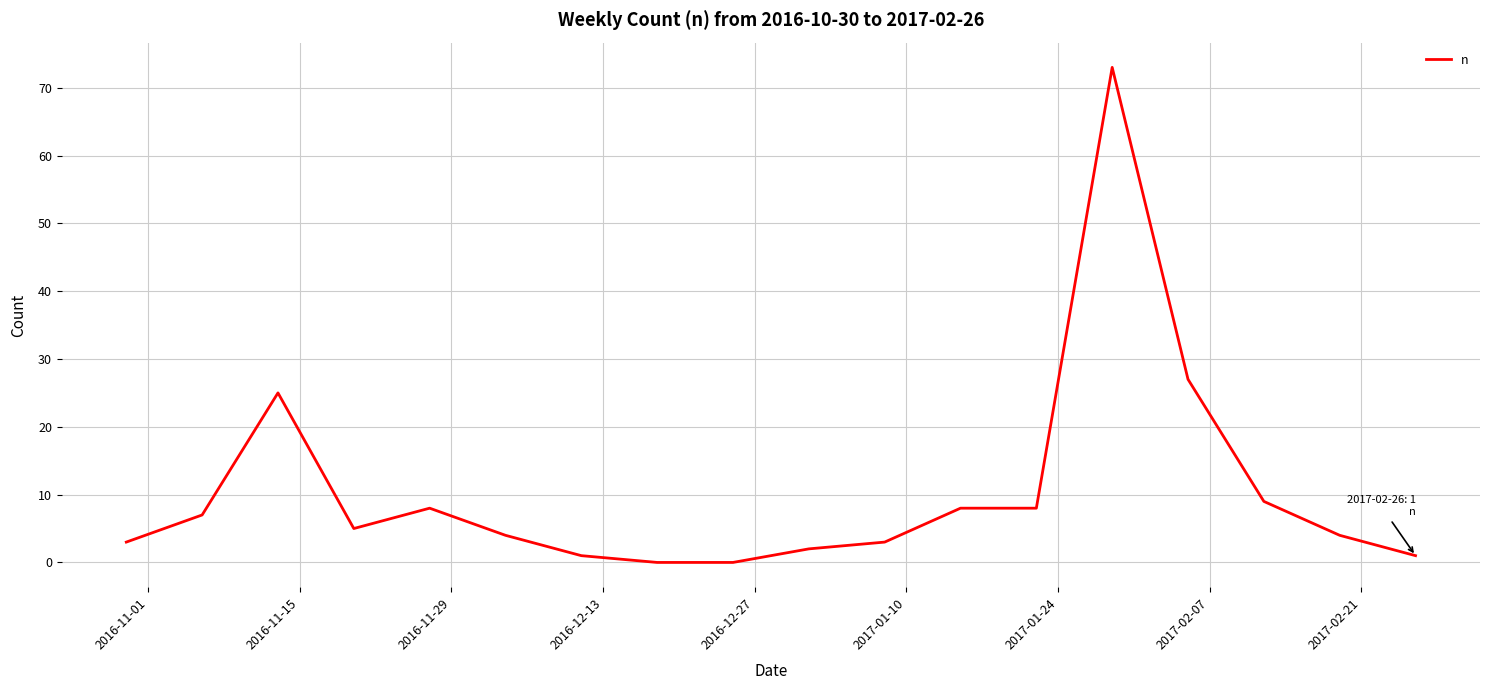

Is this an area chart (filled region under the line)?

No